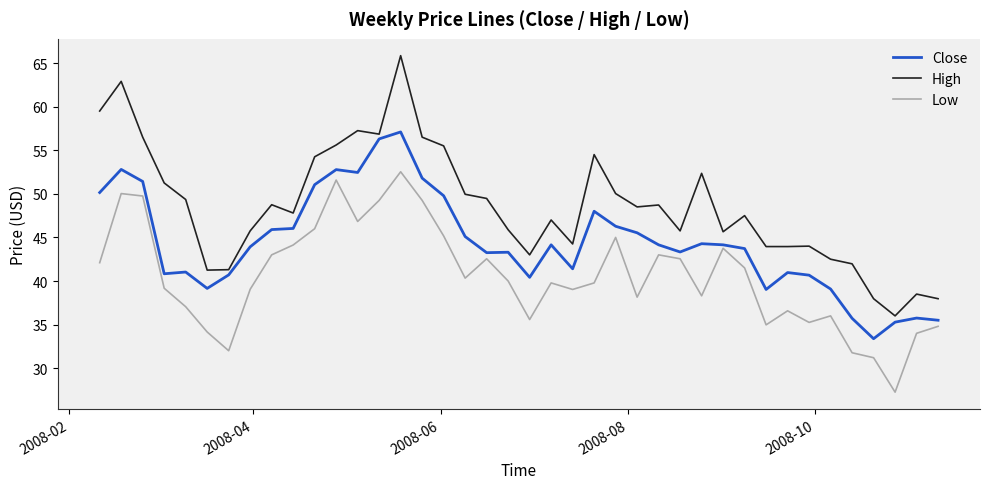

In High, how many points are higher than both neighbors (excluding endpoints)?

11